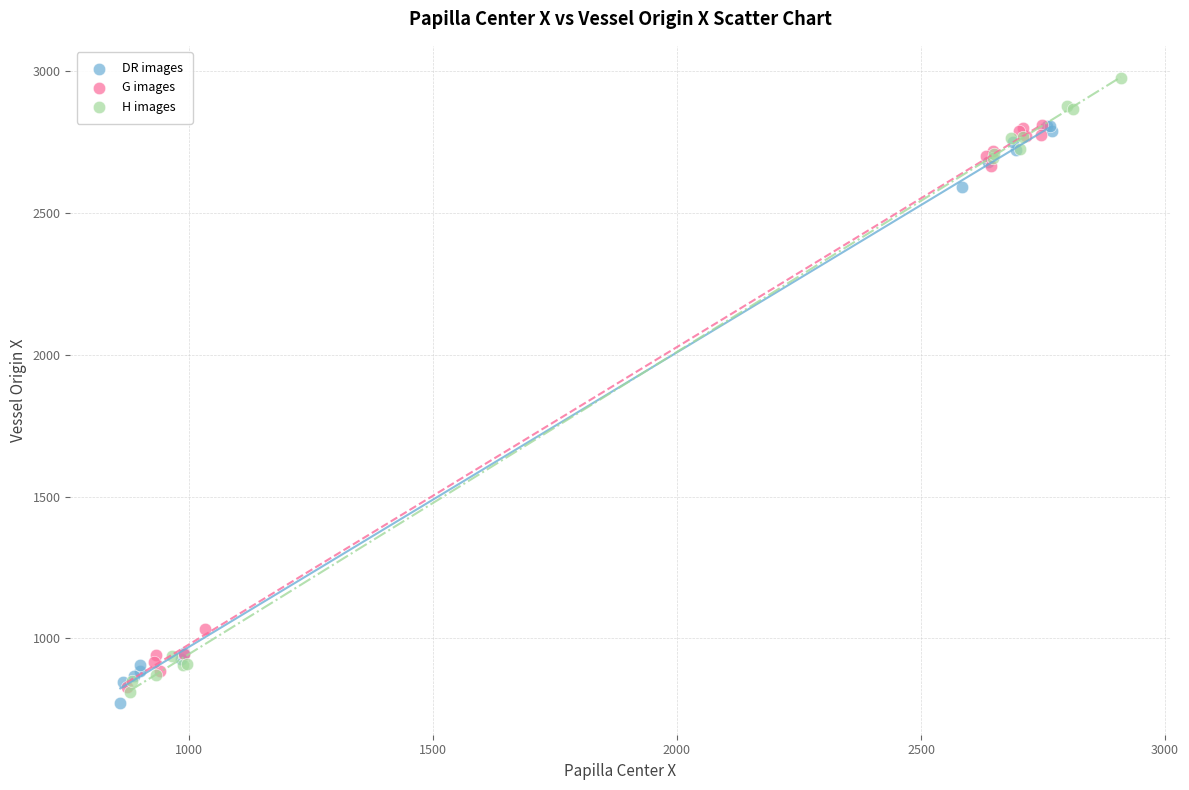

Which series contains the highest Y value?

H images